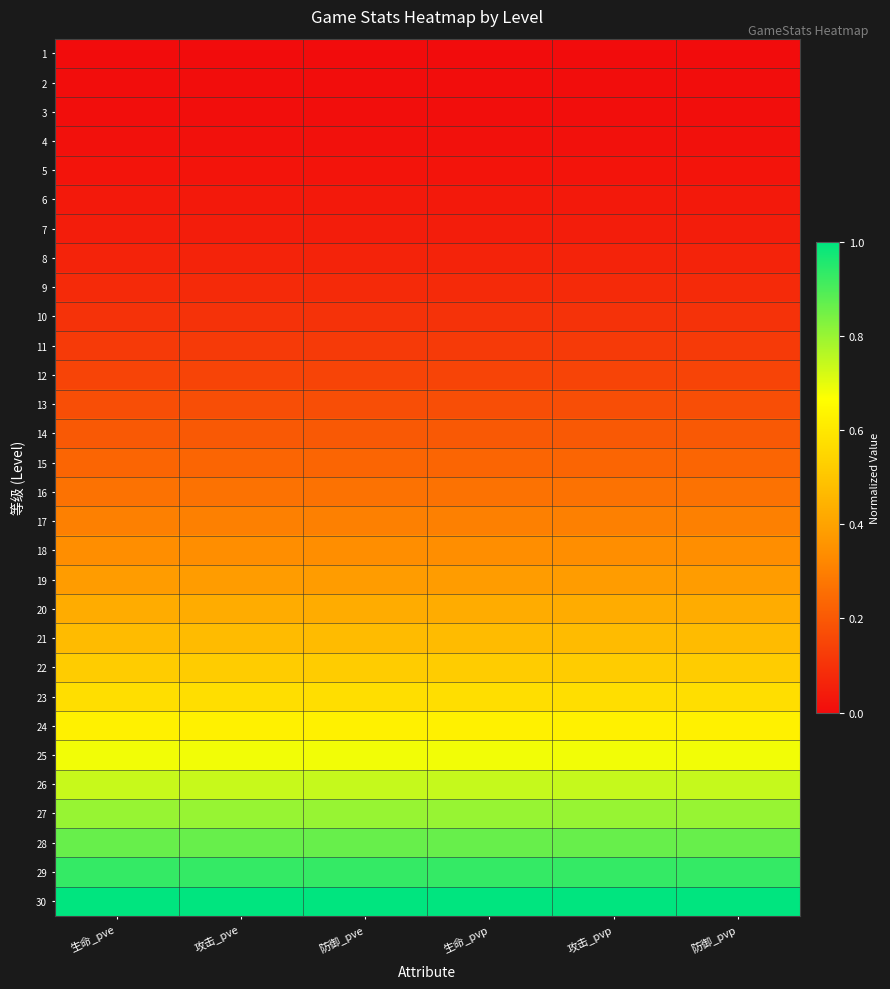

Reading right to left, what are all the values shown in this chart?

1: 防御_pvp=0.0	攻击_pvp=0.0	生命_pvp=0.0	防御_pve=0.0	攻击_pve=0.0	生命_pve=0.0
2: 防御_pvp=0.0	攻击_pvp=0.0	生命_pvp=0.0	防御_pve=0.0	攻击_pve=0.0	生命_pve=0.0
3: 防御_pvp=0.0	攻击_pvp=0.0	生命_pvp=0.0	防御_pve=0.0	攻击_pve=0.0	生命_pve=0.0
4: 防御_pvp=0.0	攻击_pvp=0.0	生命_pvp=0.0	防御_pve=0.0	攻击_pve=0.0	生命_pve=0.0
5: 防御_pvp=0.0	攻击_pvp=0.0	生命_pvp=0.0	防御_pve=0.0	攻击_pve=0.0	生命_pve=0.0
6: 防御_pvp=0.0	攻击_pvp=0.0	生命_pvp=0.0	防御_pve=0.0	攻击_pve=0.0	生命_pve=0.0
7: 防御_pvp=0.0	攻击_pvp=0.0	生命_pvp=0.0	防御_pve=0.0	攻击_pve=0.0	生命_pve=0.0
8: 防御_pvp=0.1	攻击_pvp=0.1	生命_pvp=0.1	防御_pve=0.1	攻击_pve=0.1	生命_pve=0.1
9: 防御_pvp=0.1	攻击_pvp=0.1	生命_pvp=0.1	防御_pve=0.1	攻击_pve=0.1	生命_pve=0.1
10: 防御_pvp=0.1	攻击_pvp=0.1	生命_pvp=0.1	防御_pve=0.1	攻击_pve=0.1	生命_pve=0.1
11: 防御_pvp=0.1	攻击_pvp=0.1	生命_pvp=0.1	防御_pve=0.1	攻击_pve=0.1	生命_pve=0.1
12: 防御_pvp=0.1	攻击_pvp=0.1	生命_pvp=0.1	防御_pve=0.1	攻击_pve=0.1	生命_pve=0.1
13: 防御_pvp=0.2	攻击_pvp=0.2	生命_pvp=0.2	防御_pve=0.2	攻击_pve=0.2	生命_pve=0.2
14: 防御_pvp=0.2	攻击_pvp=0.2	生命_pvp=0.2	防御_pve=0.2	攻击_pve=0.2	生命_pve=0.2
15: 防御_pvp=0.2	攻击_pvp=0.2	生命_pvp=0.2	防御_pve=0.2	攻击_pve=0.2	生命_pve=0.2
16: 防御_pvp=0.3	攻击_pvp=0.3	生命_pvp=0.3	防御_pve=0.3	攻击_pve=0.3	生命_pve=0.3
17: 防御_pvp=0.3	攻击_pvp=0.3	生命_pvp=0.3	防御_pve=0.3	攻击_pve=0.3	生命_pve=0.3
18: 防御_pvp=0.3	攻击_pvp=0.3	生命_pvp=0.3	防御_pve=0.3	攻击_pve=0.3	生命_pve=0.3
19: 防御_pvp=0.4	攻击_pvp=0.4	生命_pvp=0.4	防御_pve=0.4	攻击_pve=0.4	生命_pve=0.4
20: 防御_pvp=0.4	攻击_pvp=0.4	生命_pvp=0.4	防御_pve=0.4	攻击_pve=0.4	生命_pve=0.4
21: 防御_pvp=0.5	攻击_pvp=0.5	生命_pvp=0.5	防御_pve=0.5	攻击_pve=0.5	生命_pve=0.5
22: 防御_pvp=0.5	攻击_pvp=0.5	生命_pvp=0.5	防御_pve=0.5	攻击_pve=0.5	生命_pve=0.5
23: 防御_pvp=0.6	攻击_pvp=0.6	生命_pvp=0.6	防御_pve=0.6	攻击_pve=0.6	生命_pve=0.6
24: 防御_pvp=0.6	攻击_pvp=0.6	生命_pvp=0.6	防御_pve=0.6	攻击_pve=0.6	生命_pve=0.6
25: 防御_pvp=0.7	攻击_pvp=0.7	生命_pvp=0.7	防御_pve=0.7	攻击_pve=0.7	生命_pve=0.7
26: 防御_pvp=0.7	攻击_pvp=0.7	生命_pvp=0.7	防御_pve=0.7	攻击_pve=0.7	生命_pve=0.7
27: 防御_pvp=0.8	攻击_pvp=0.8	生命_pvp=0.8	防御_pve=0.8	攻击_pve=0.8	生命_pve=0.8
28: 防御_pvp=0.9	攻击_pvp=0.9	生命_pvp=0.9	防御_pve=0.9	攻击_pve=0.9	生命_pve=0.9
29: 防御_pvp=0.9	攻击_pvp=0.9	生命_pvp=0.9	防御_pve=0.9	攻击_pve=0.9	生命_pve=0.9
30: 防御_pvp=1.0	攻击_pvp=1.0	生命_pvp=1.0	防御_pve=1.0	攻击_pve=1.0	生命_pve=1.0